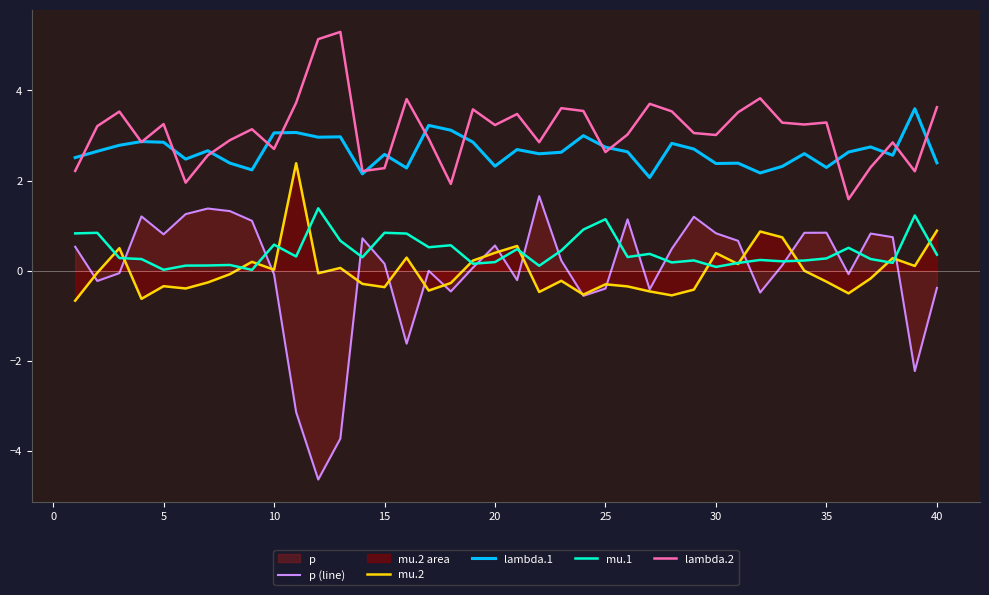

Which series has the largest total across all categories?

lambda.2